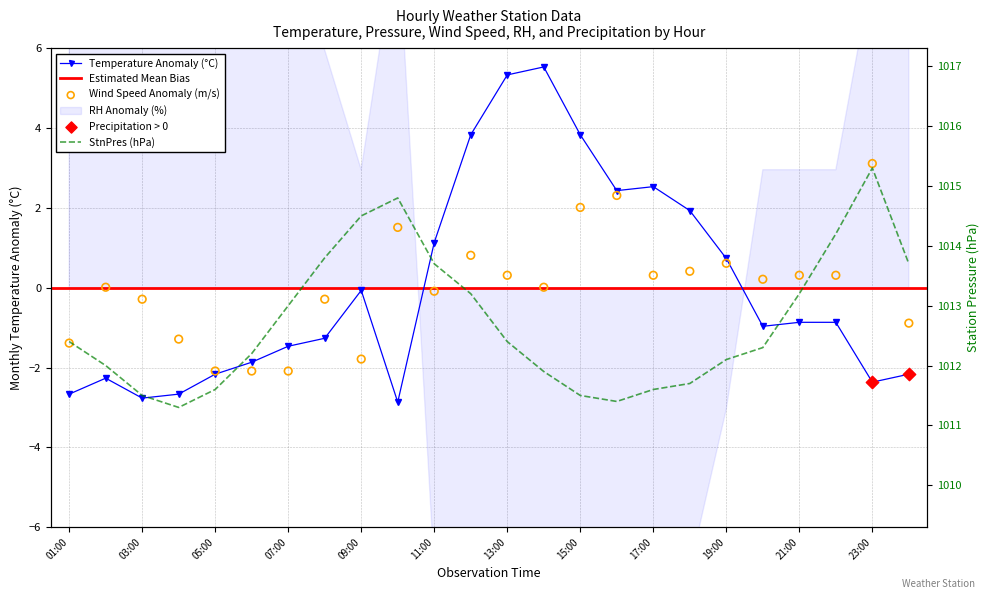

Is the value of WS at 17:00 greater than the value of StnPres at 20:00?

No